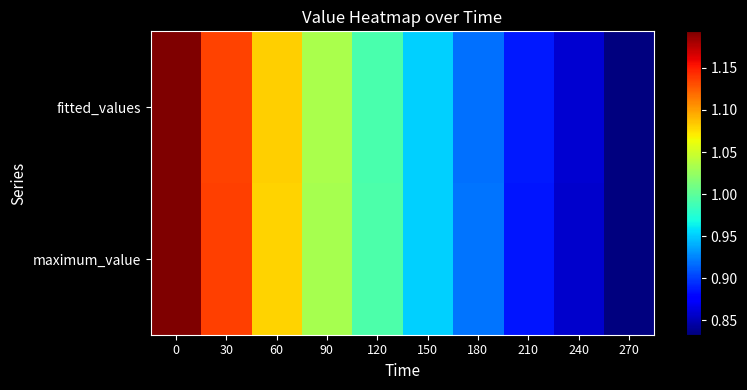

How many data points does each series have?

10